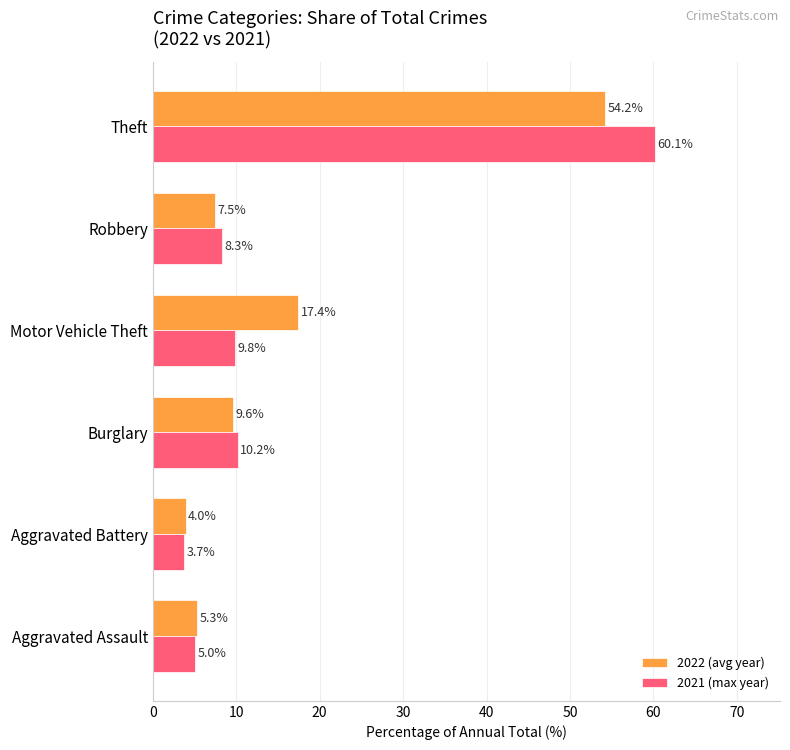

What are all the series names shown in the legend?

2022 (avg year), 2021 (max year)